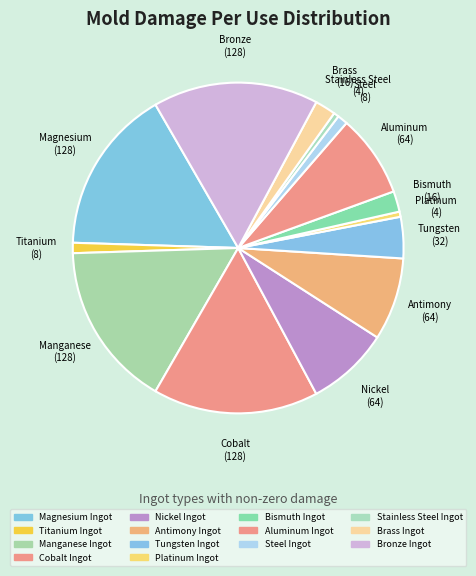

Rank the categories by value from lowest to highest.

Platinum Ingot, Stainless Steel Ingot, Titanium Ingot, Steel Ingot, Bismuth Ingot, Brass Ingot, Tungsten Ingot, Nickel Ingot, Antimony Ingot, Aluminum Ingot, Magnesium Ingot, Manganese Ingot, Cobalt Ingot, Bronze Ingot